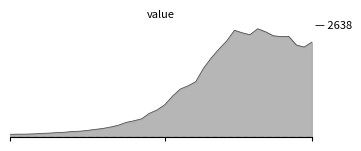

Is this an area chart (filled region under the line)?

Yes